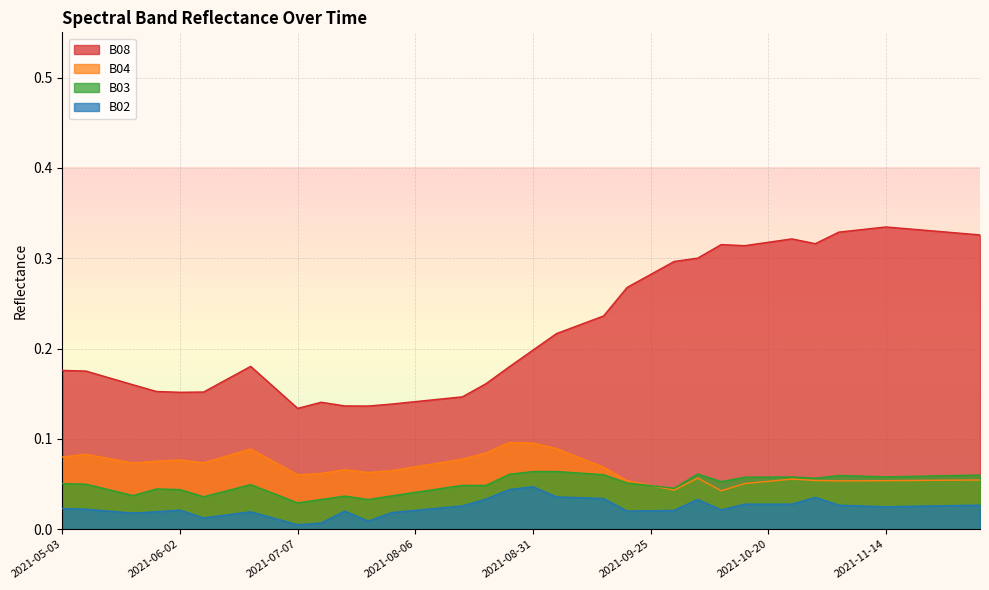

The B03 series shows 0.0 at 2021-10-05. True or false?

False